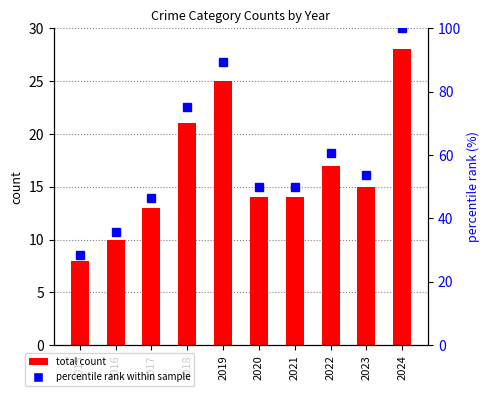

What is the minimum value for total count?

8.0